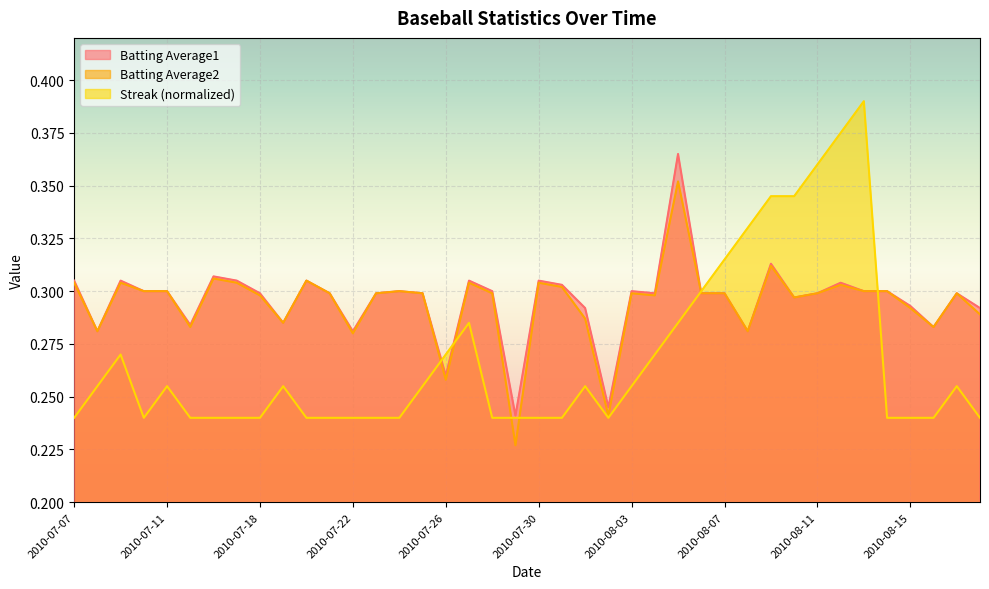

Rank the series at 2010-07-21 from highest to lowest value.

Batting Average1, Batting Average2, Streak